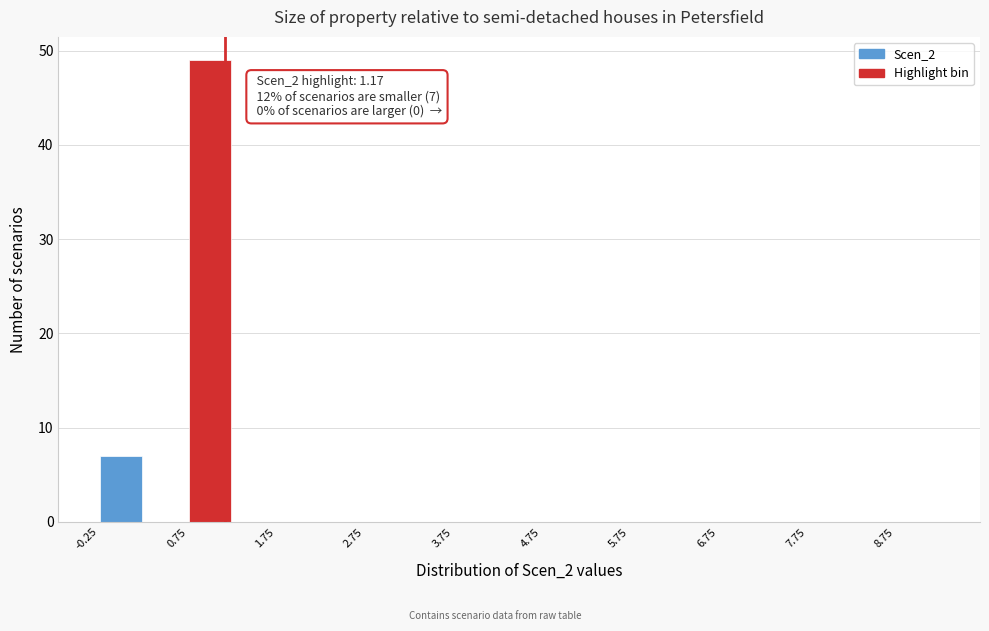

Over which range of the x-axis is the bar tallest?

0.75 to 1.25